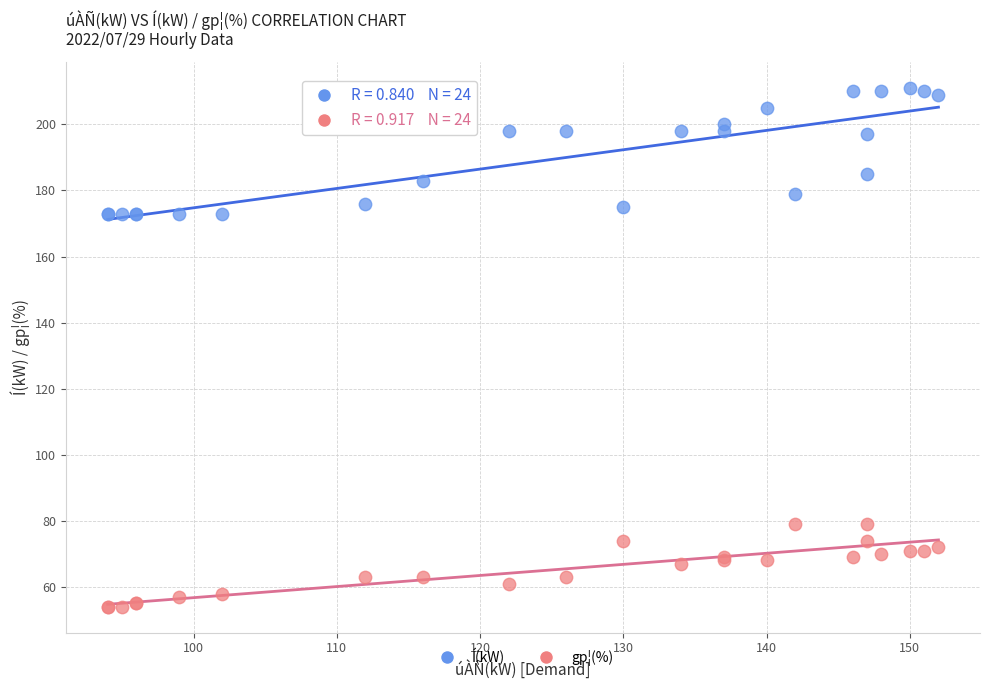

Which series has the widest spread of Y values?

Í(kW)